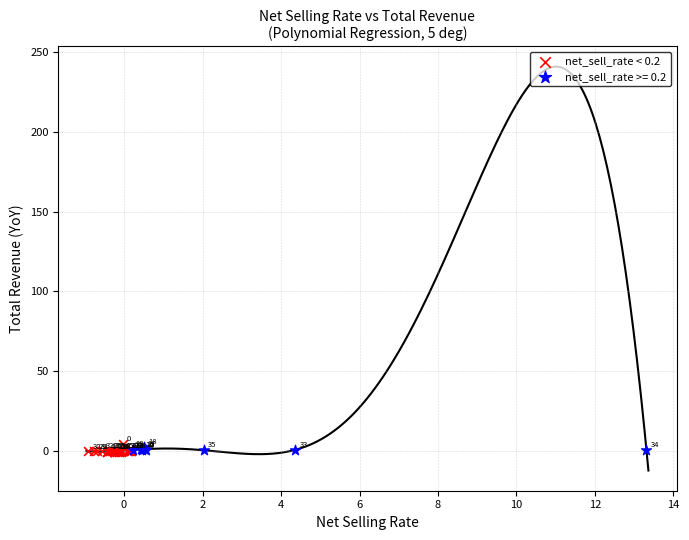

Which series reaches the minimum Y coordinate?

net_sell_rate < 0.2